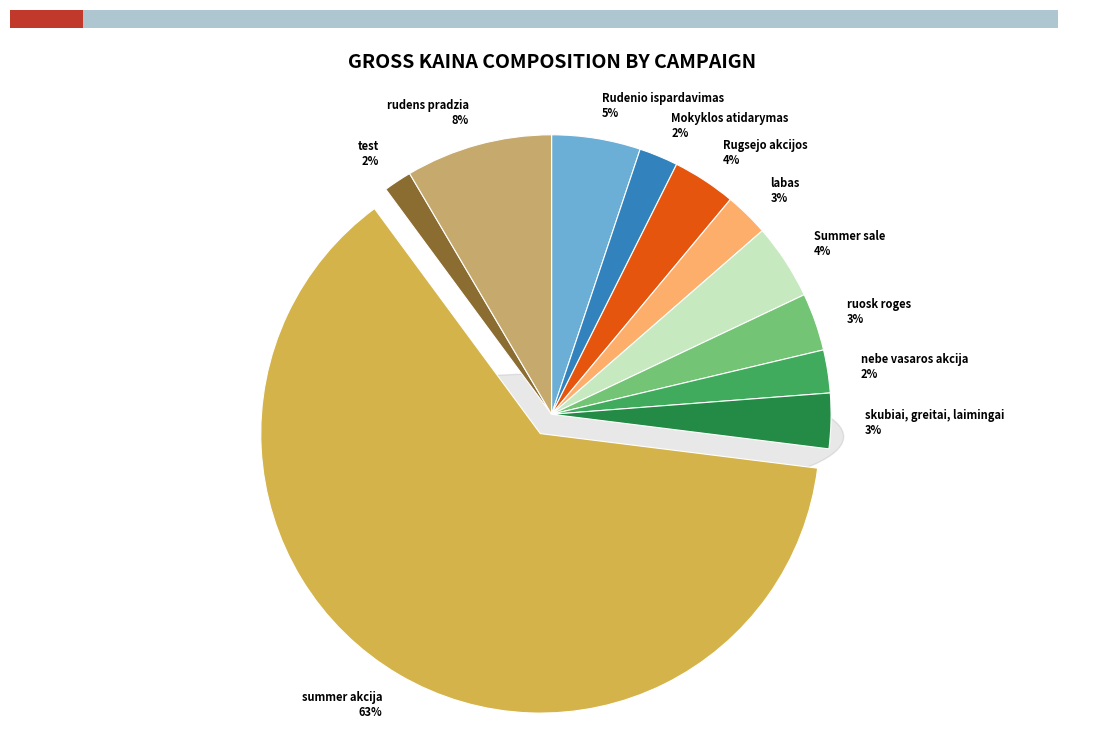

How many slices are in this pie chart?

11